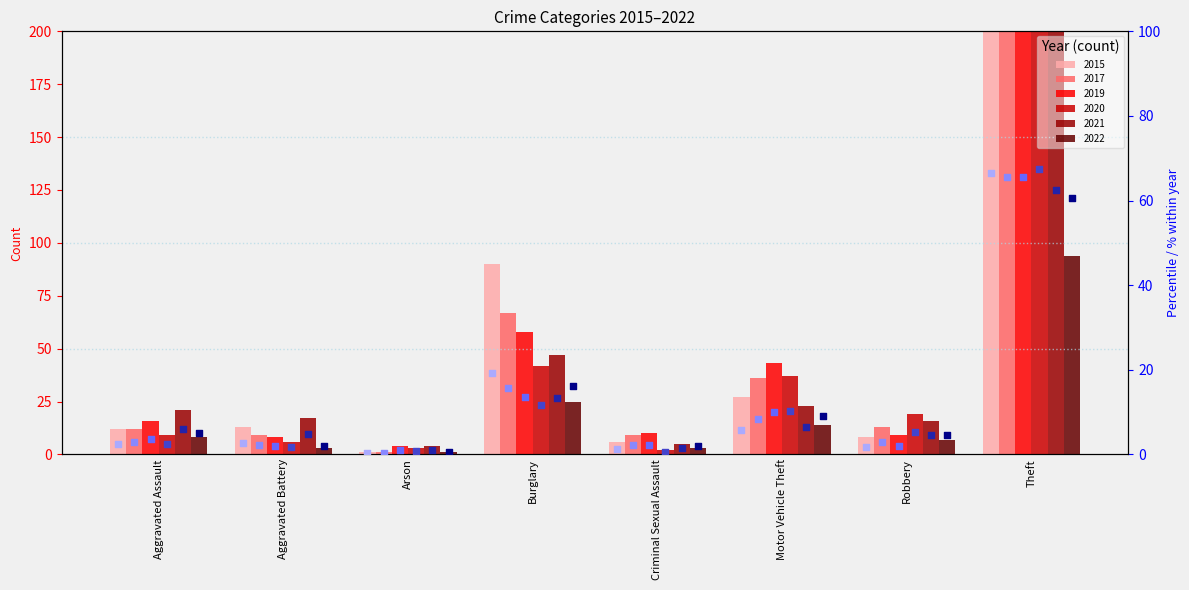

Which series reaches the minimum Y coordinate?

2015 %